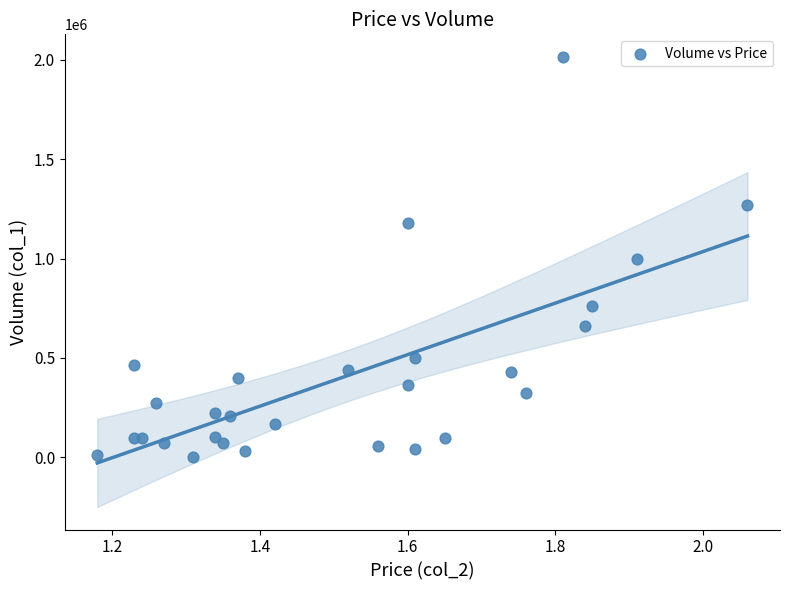

What is the range of Y values (max minus min)?

2011000